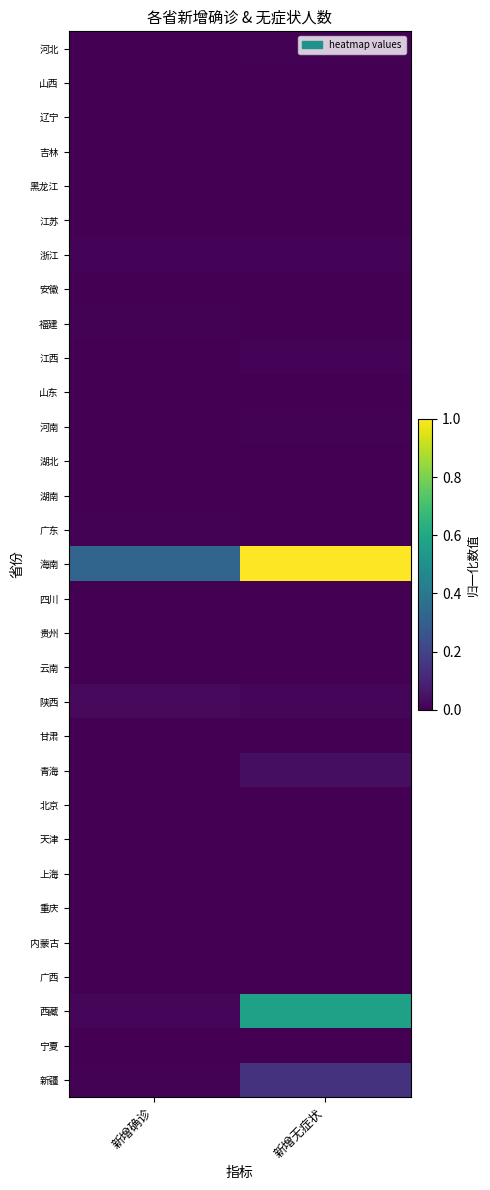

Reading left to right, transcribe all the data shown in this chart.

河北: 新增确诊=0.0	新增无症状=0.0
山西: 新增确诊=0.0	新增无症状=0.0
辽宁: 新增确诊=0.0	新增无症状=0.0
吉林: 新增确诊=0.0	新增无症状=0.0
黑龙江: 新增确诊=0.0	新增无症状=0.0
江苏: 新增确诊=0.0	新增无症状=0.0
浙江: 新增确诊=0.0	新增无症状=0.0
安徽: 新增确诊=0.0	新增无症状=0.0
福建: 新增确诊=0.0	新增无症状=0.0
江西: 新增确诊=0.0	新增无症状=0.0
山东: 新增确诊=0.0	新增无症状=0.0
河南: 新增确诊=0.0	新增无症状=0.0
湖北: 新增确诊=0.0	新增无症状=0.0
湖南: 新增确诊=0.0	新增无症状=0.0
广东: 新增确诊=0.0	新增无症状=0.0
海南: 新增确诊=0.3	新增无症状=1.0
四川: 新增确诊=0.0	新增无症状=0.0
贵州: 新增确诊=0.0	新增无症状=0.0
云南: 新增确诊=0.0	新增无症状=0.0
陕西: 新增确诊=0.0	新增无症状=0.0
甘肃: 新增确诊=0.0	新增无症状=0.0
青海: 新增确诊=0.0	新增无症状=0.0
北京: 新增确诊=0.0	新增无症状=0.0
天津: 新增确诊=0.0	新增无症状=0.0
上海: 新增确诊=0.0	新增无症状=0.0
重庆: 新增确诊=0.0	新增无症状=0.0
内蒙古: 新增确诊=0.0	新增无症状=0.0
广西: 新增确诊=0.0	新增无症状=0.0
西藏: 新增确诊=0.0	新增无症状=0.6
宁夏: 新增确诊=0.0	新增无症状=0.0
新疆: 新增确诊=0.0	新增无症状=0.1